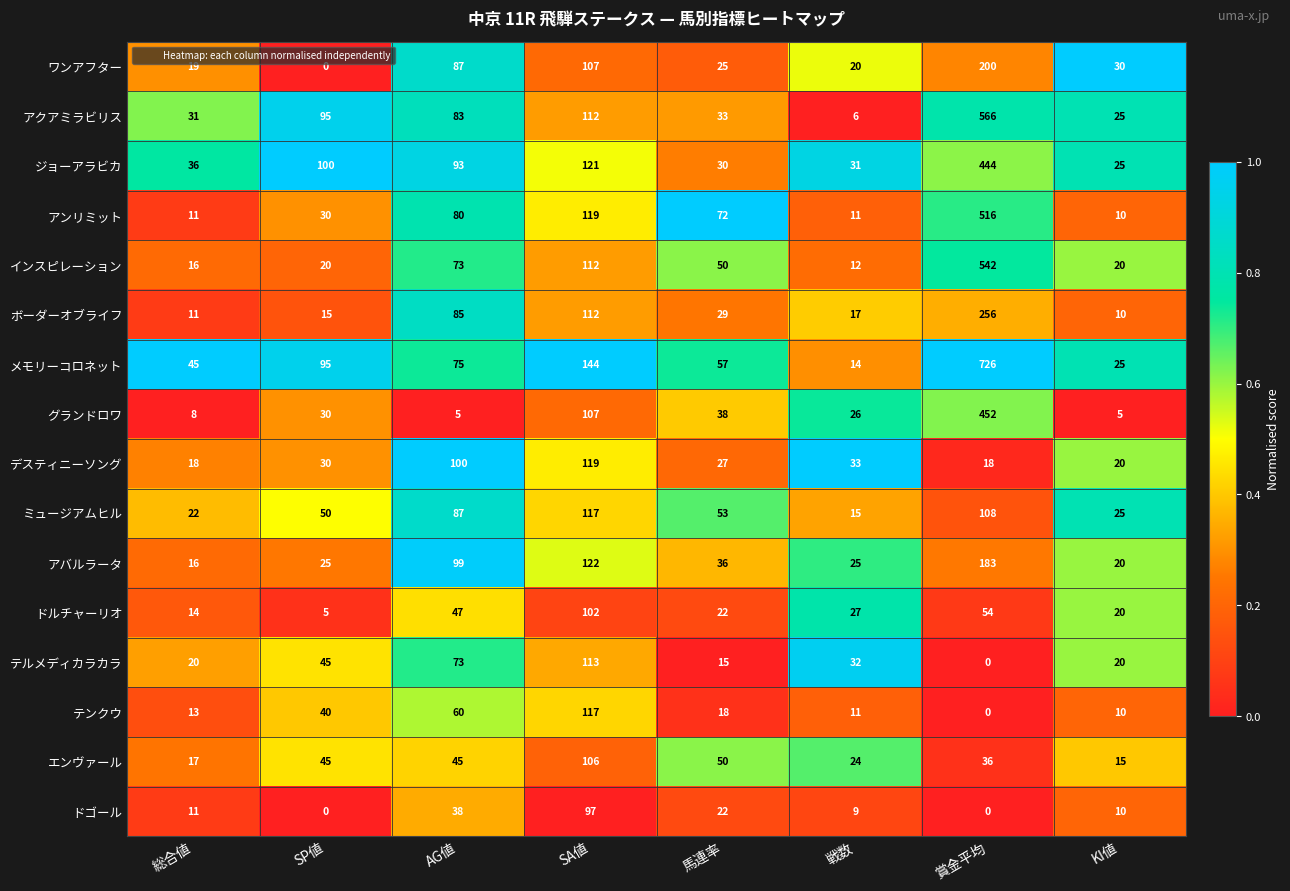

What is the average value of the ボーダーオブライフ series?

67